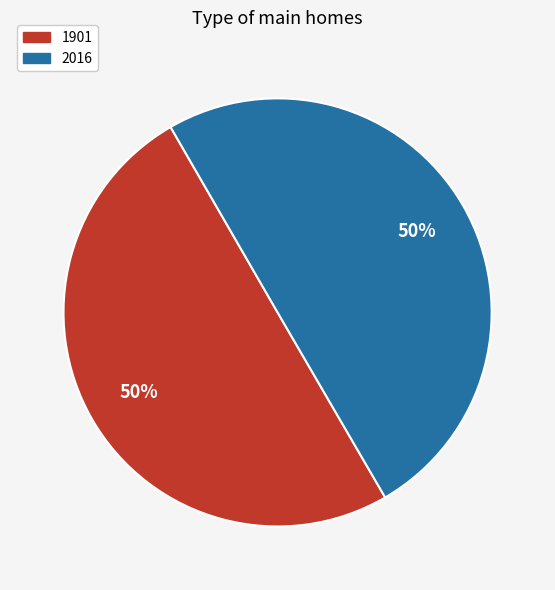

To the nearest percent, what percentage of the pie is 2016?

50%